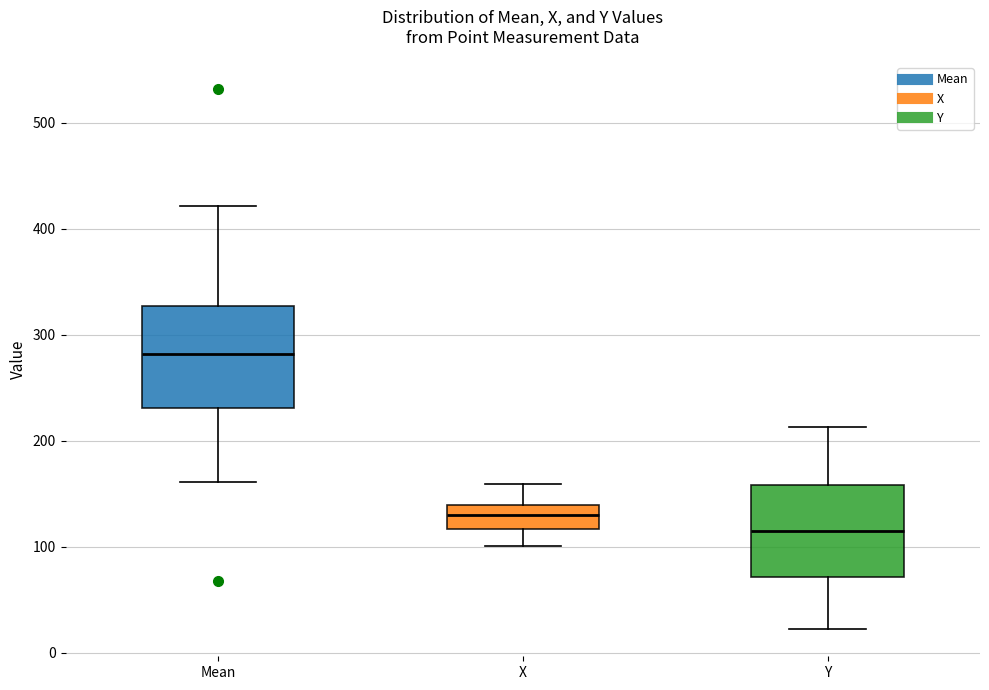

Reading left to right, transcribe this box plot: for each box, give where its median line is, the range the box spans, and where its two whiskers end, as read against the y-axis. The values are not printed on the chart, so give them approximately, as read against the axis.

Mean: median 280, box 230 to 330, whiskers 160 to 420
X: median 130, box 120 to 140, whiskers 100 to 160
Y: median 110, box 70 to 160, whiskers 20 to 210